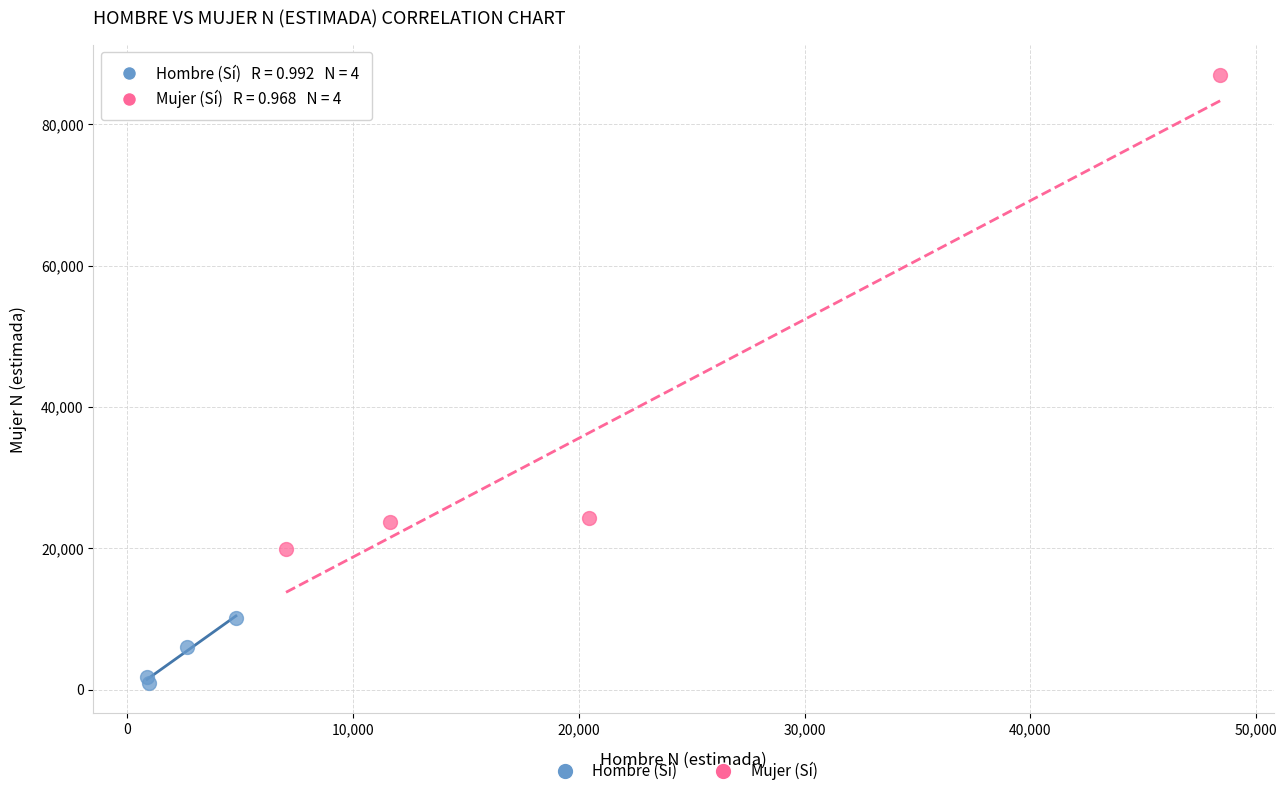

Which series has the largest Y range (max minus min)?

Mujer (Sí)